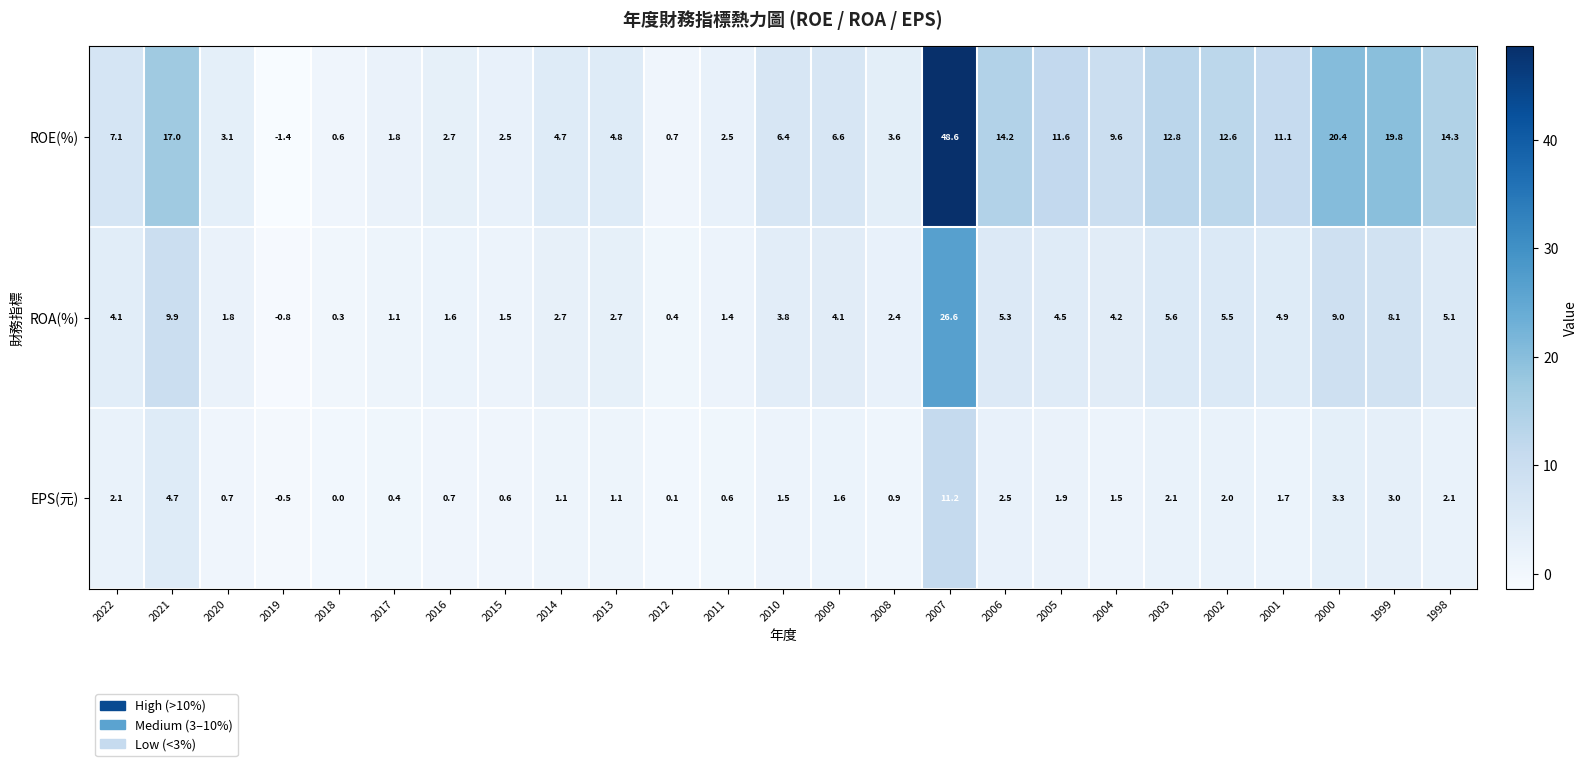

Count the number of categories in the chart.

25